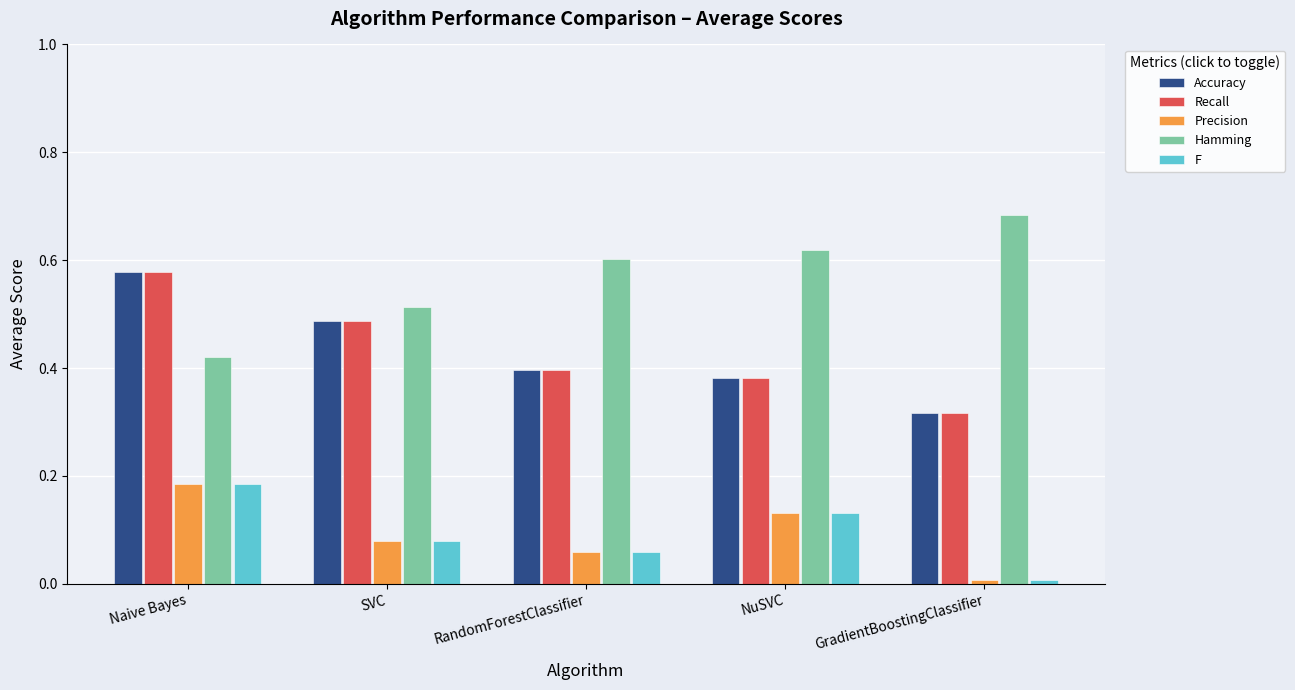

True or false: Accuracy has a value of 0.4 at RandomForestClassifier.

True